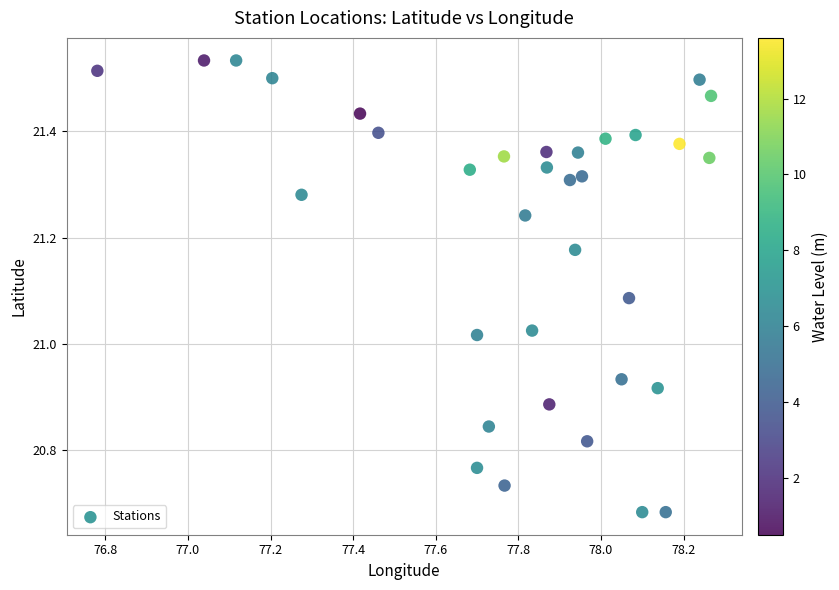

What is the range of Y values (max minus min)?

0.9